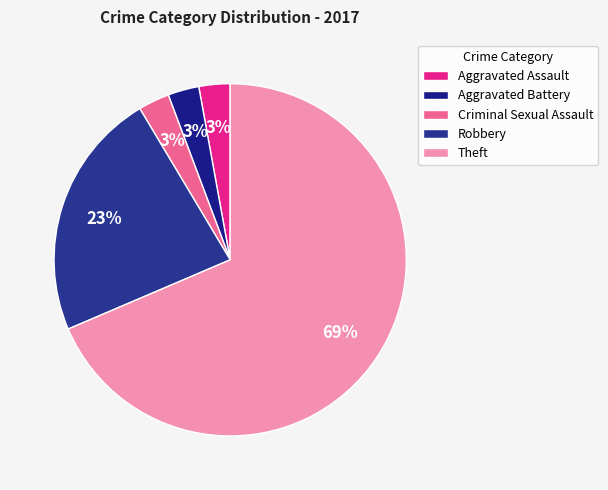

Is it true that Aggravated Assault is 3% of the pie?

True